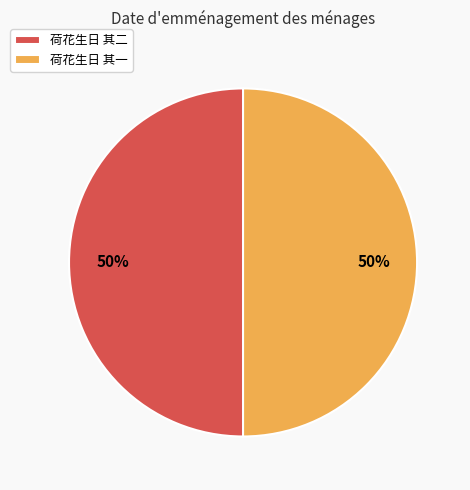

To the nearest percent, what is the combined percentage of 荷花生日 其二 and 荷花生日 其一?

100%